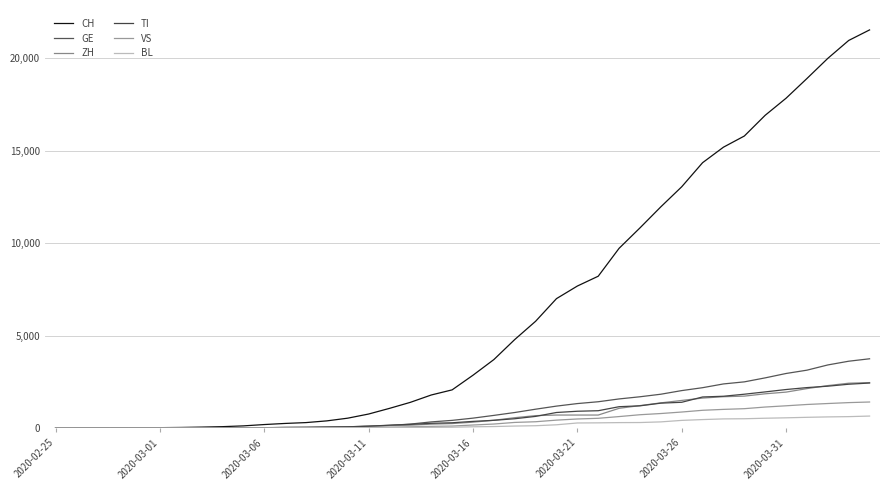

True or false: BL and GE intersect in this chart.

False